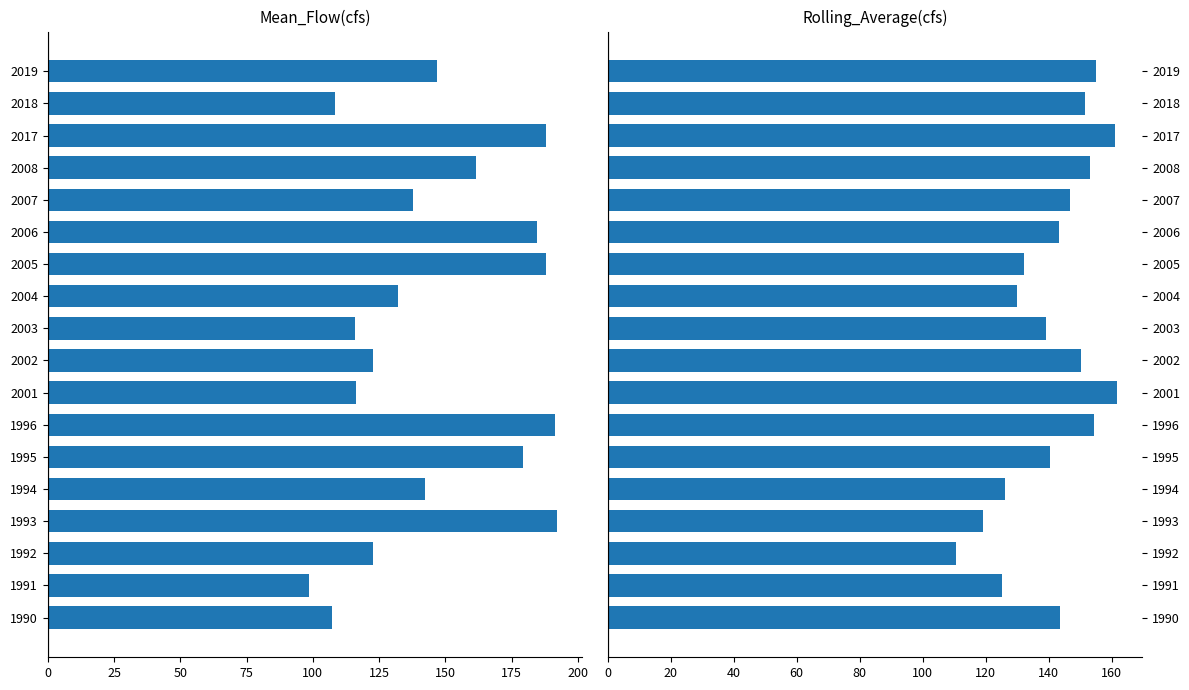

Count the number of data series in this chart.

2